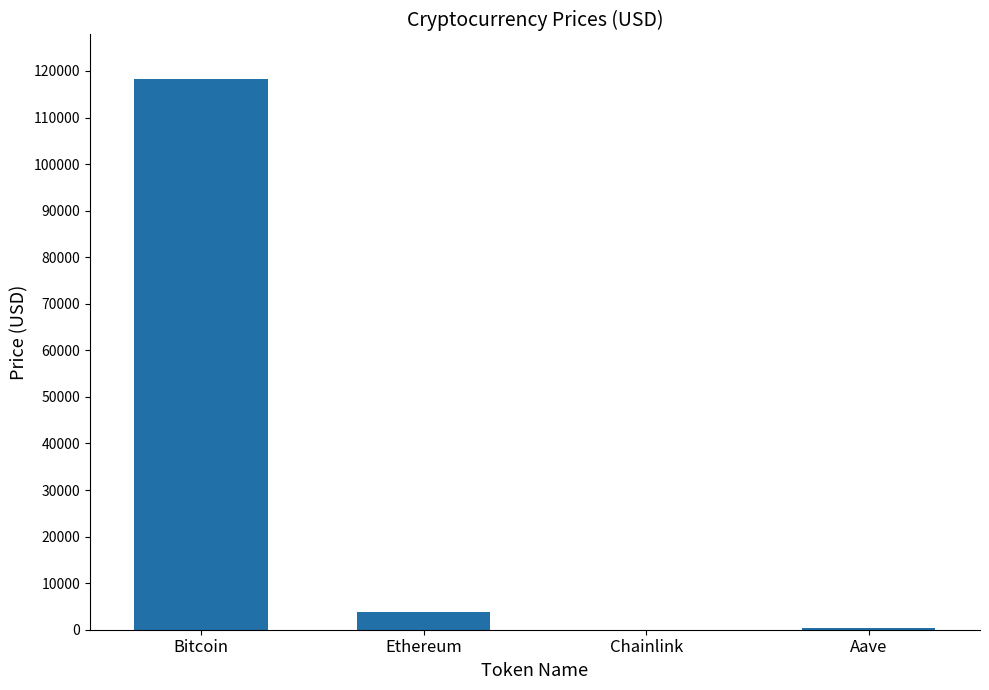

What is the ratio of the value at Aave to the value at Ethereum?

0.1